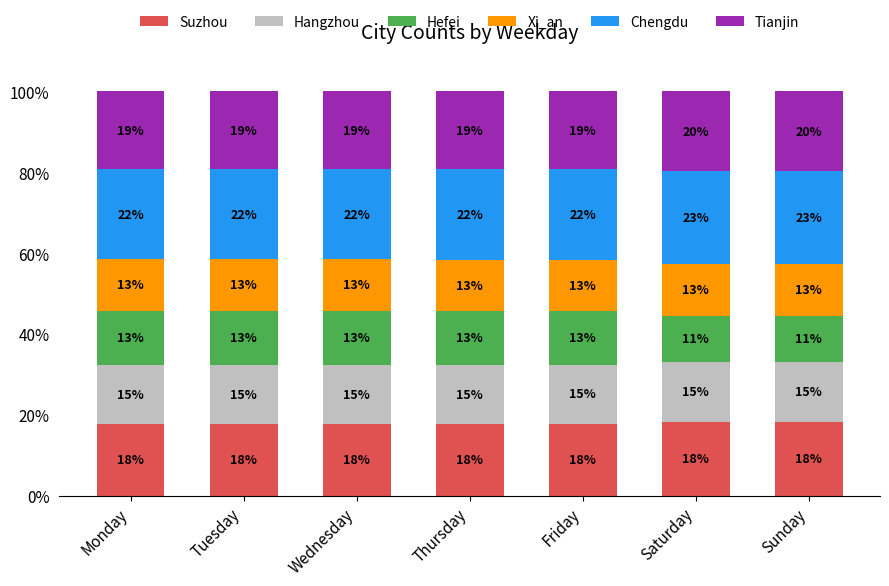

What is the total value across all series at Tuesday?

100.0